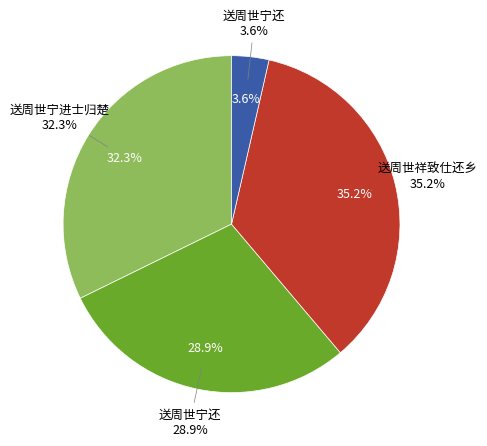

Combined, what portion of the pie is 送周世宁还 and 送周世宁还?

7.2%